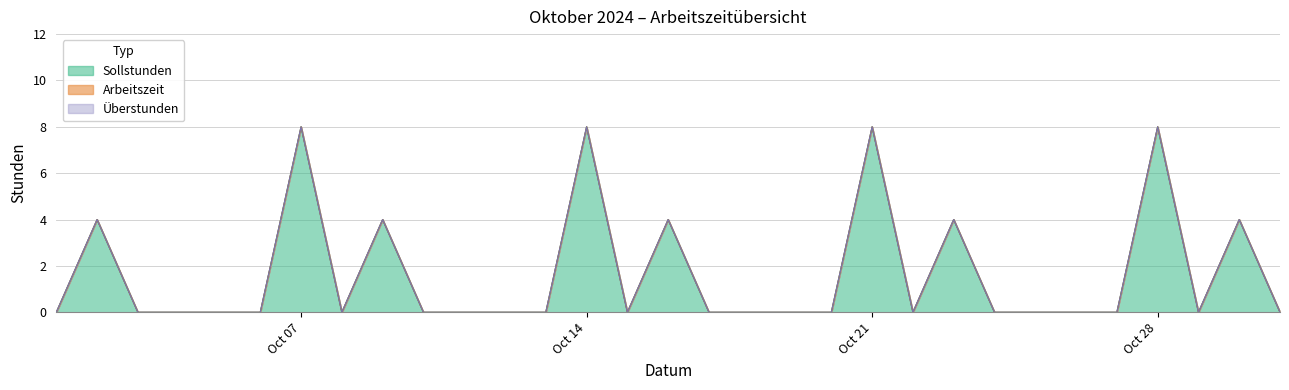

What are all the series names shown in the legend?

Sollstunden, Arbeitszeit, Ueberstunden